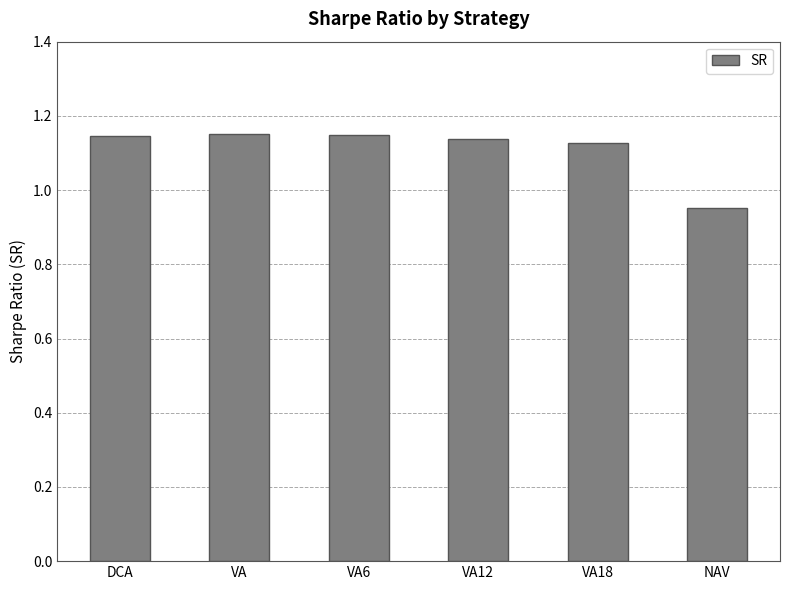

At which label is the value closest to 1?

NAV